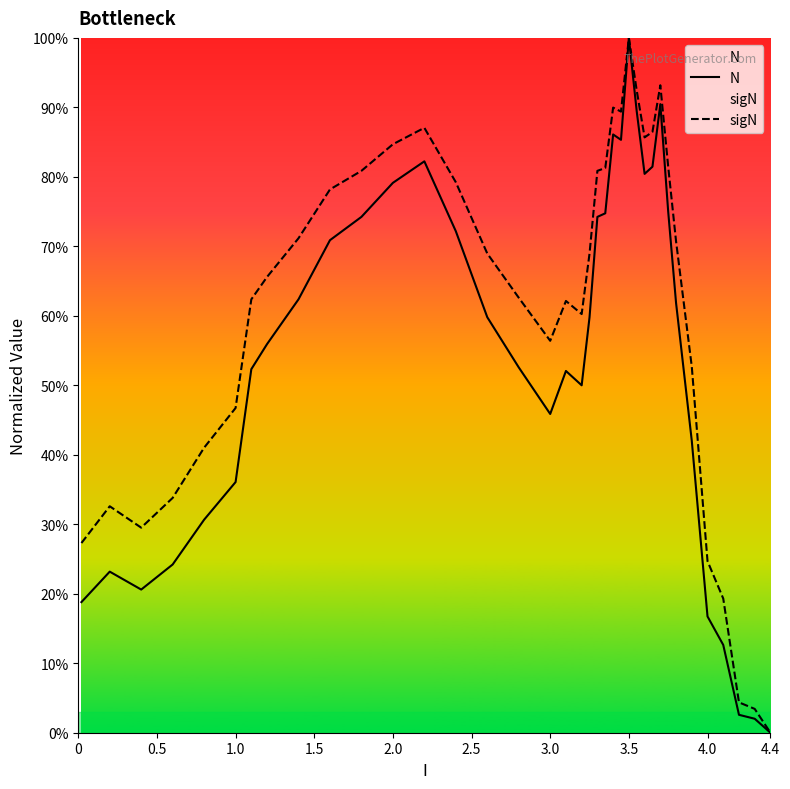

The N series shows 0.0 at 4.4. True or false?

True